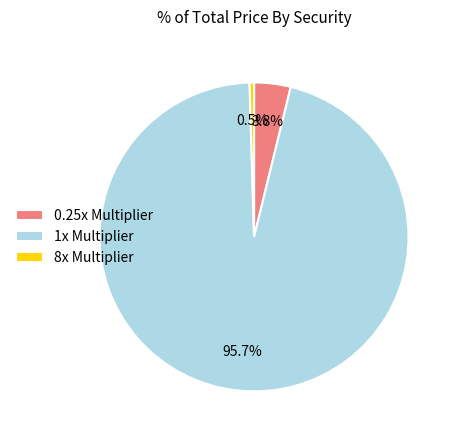

Which slice is the smallest?

8x Multiplier